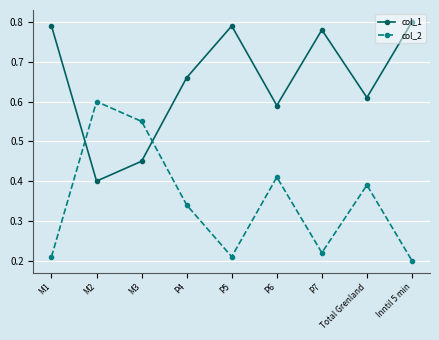

What is the sum of all col_2 values?

3.1